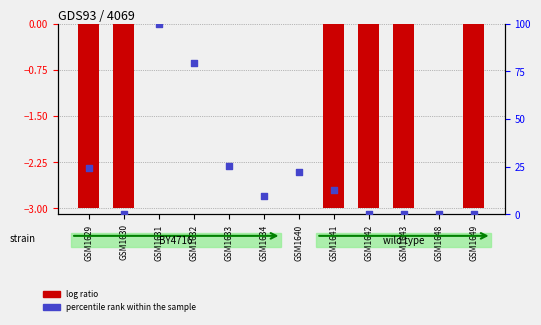

At how many categories does at least one series exceed 70?

2